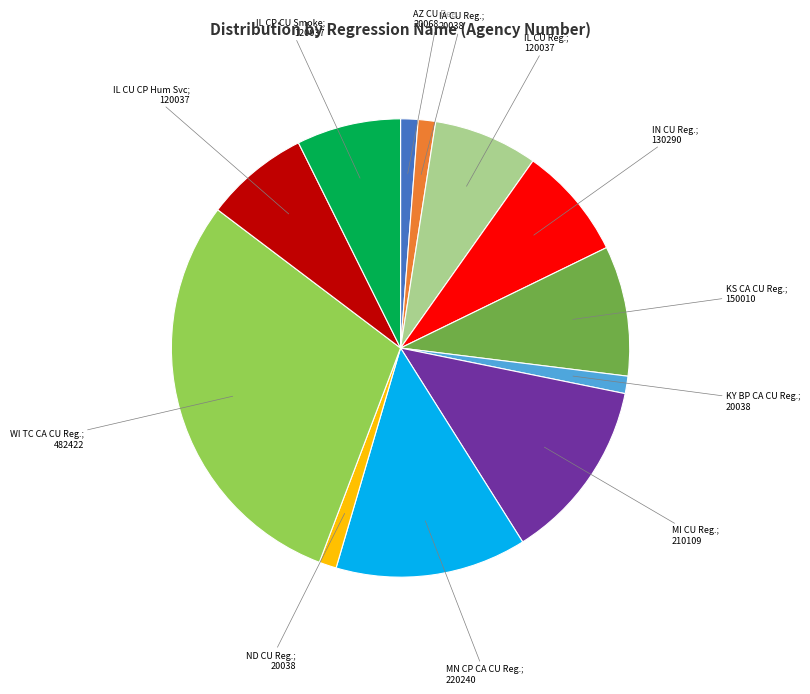

Is there any slice that represents more than half of the pie?

No